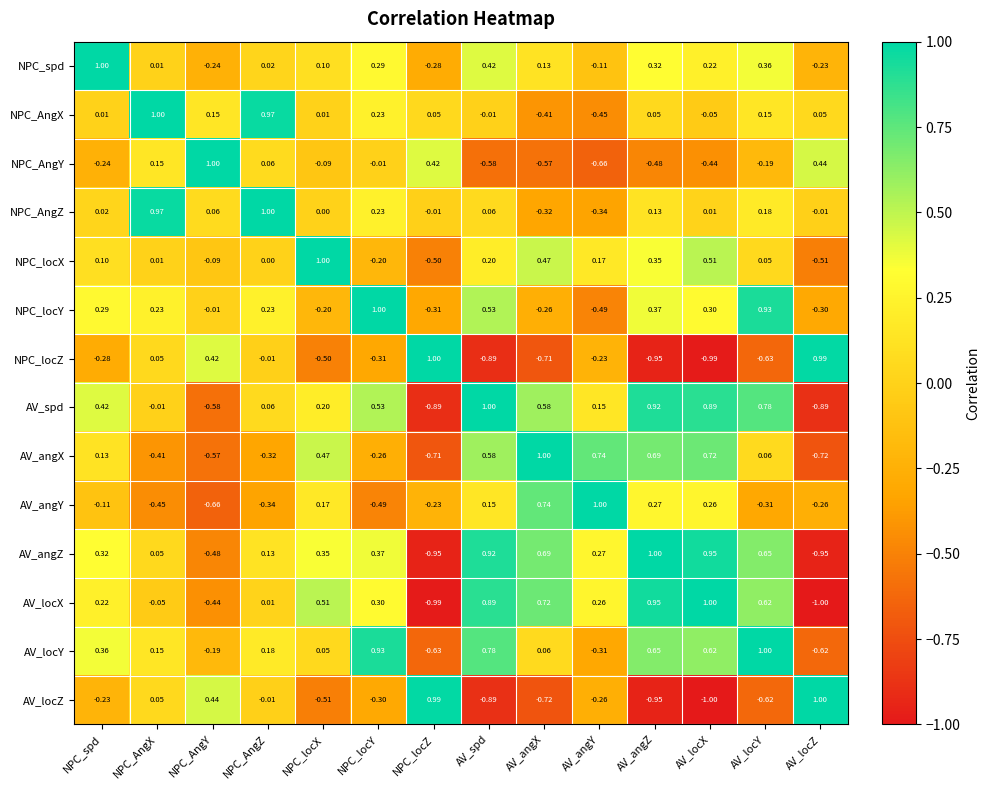

Which category has the lowest value in the NPC_locY series?

AV_angY